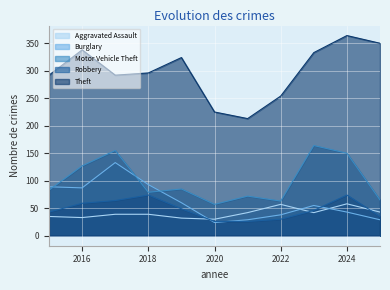

Read the Burglary value at 2024, to the nearest 10.

40